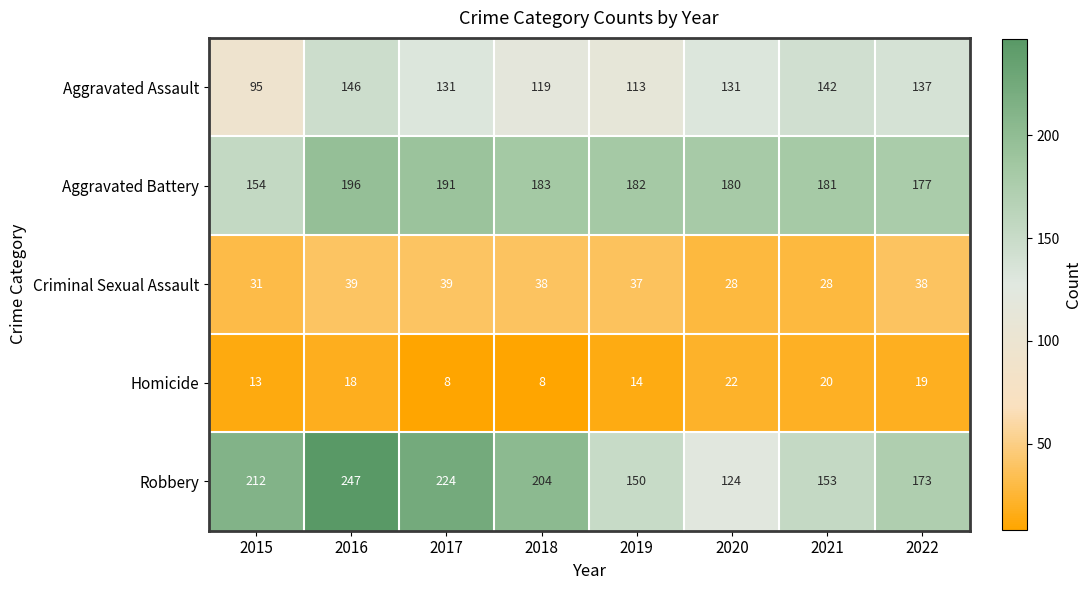

What is the difference between the maximum and second lowest values in the Criminal Sexual Assault series?

11